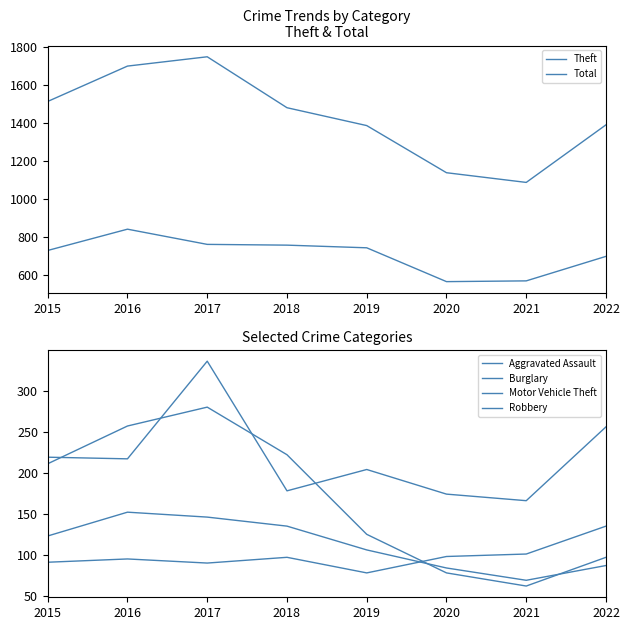

Which series has the largest total across all categories?

Total